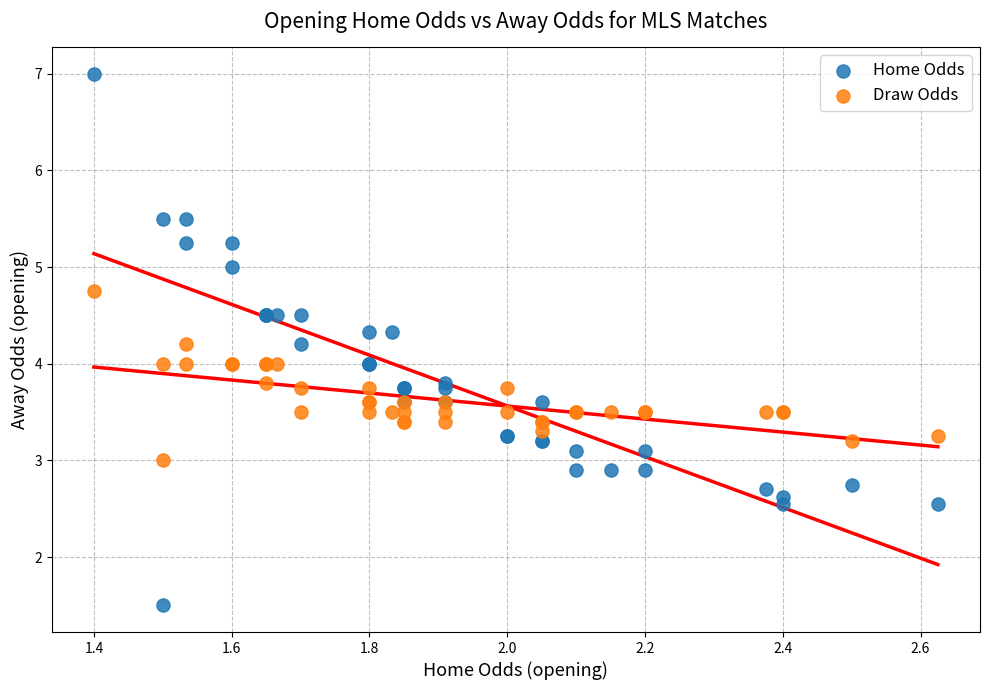

What are all the series names shown in the legend?

Home Odds, Draw Odds